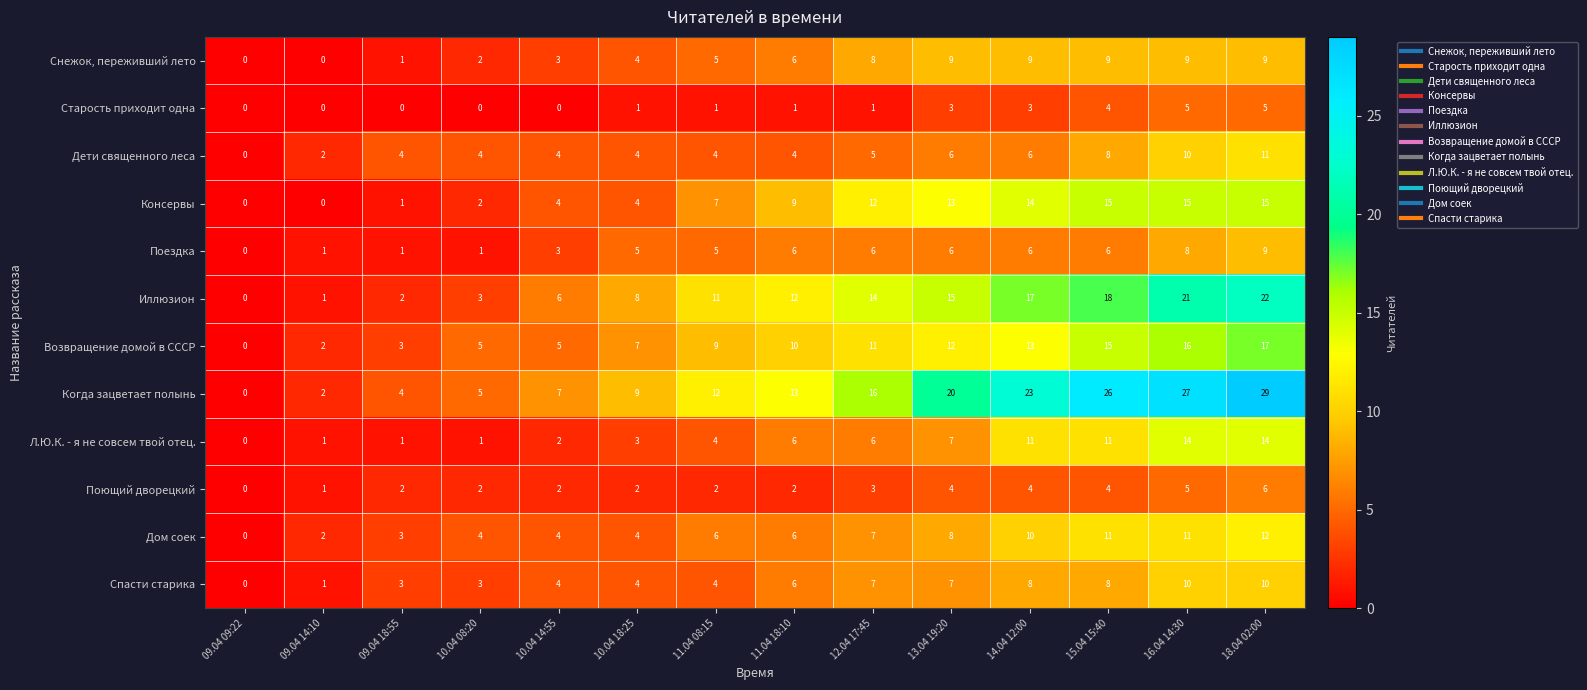

What is the total value across all series at 10.04 18:25?

55